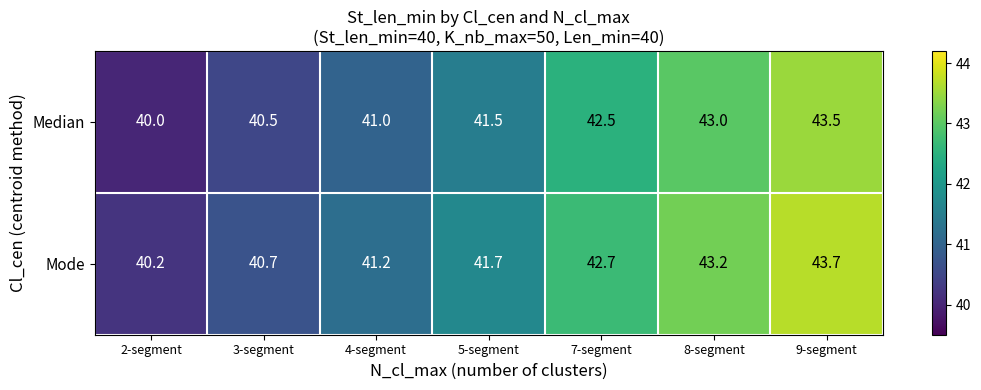

What is the total value across all series at 7-segment?

85.2